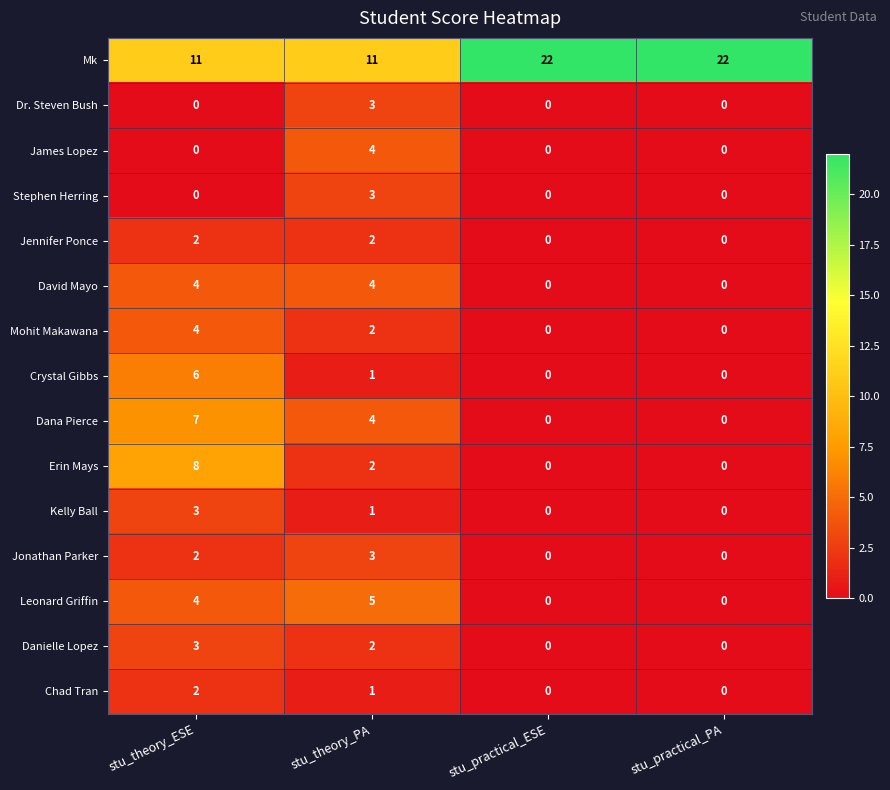

What is the total value across all series at stu_theory_PA?

48